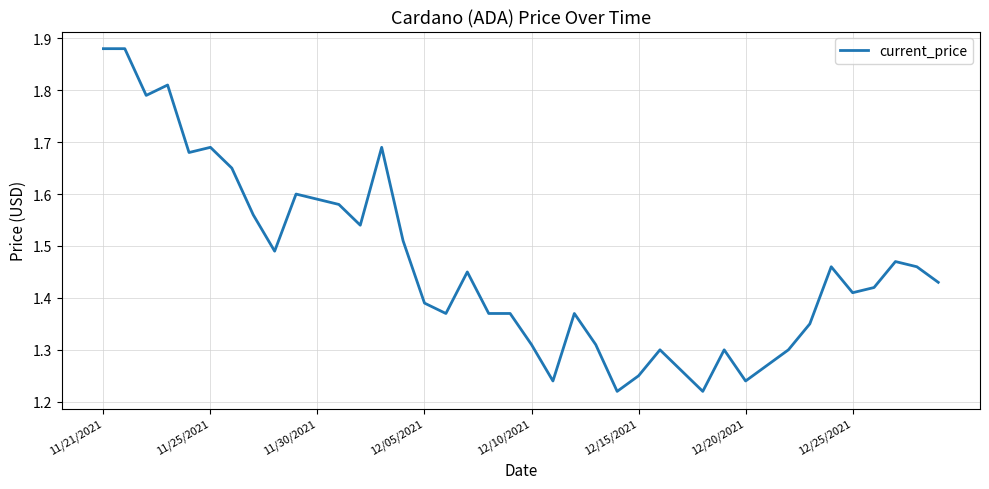

Does the chart display data point markers on the line(s)?

No